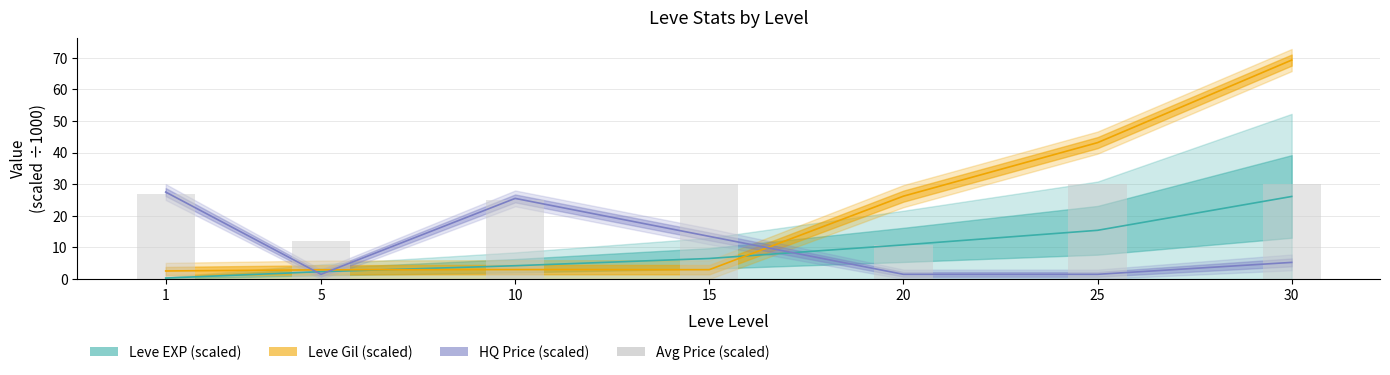

How many bars are there in total?

7